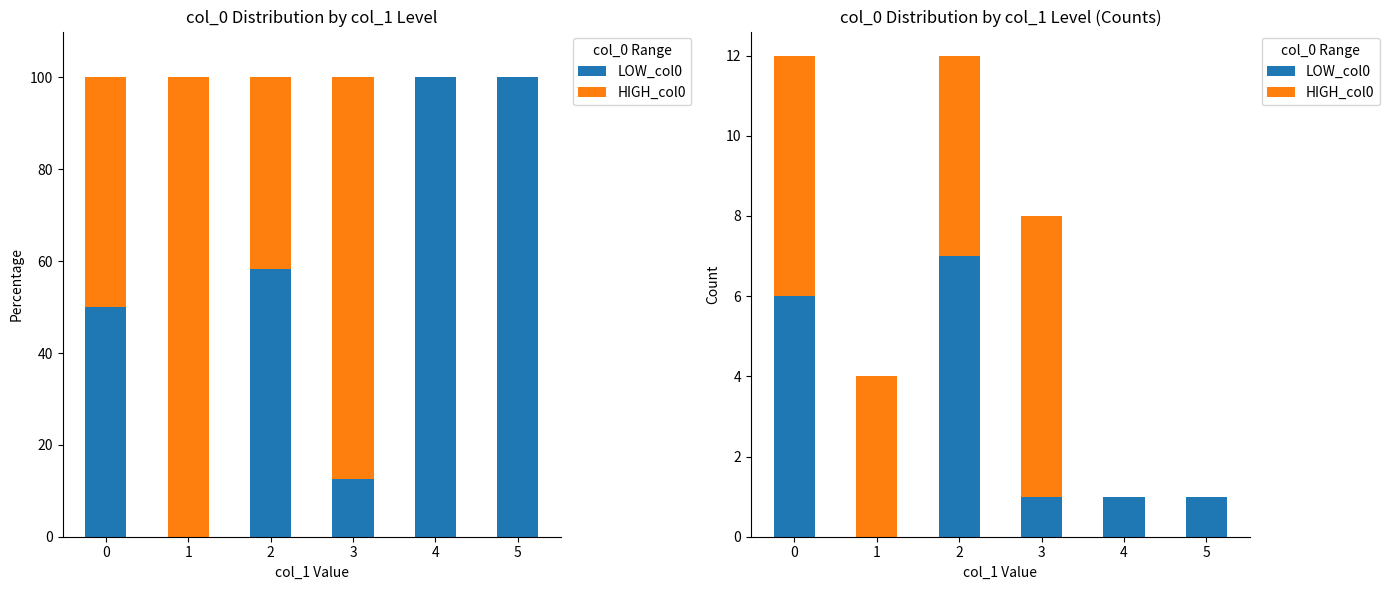

What is the difference between the maximum and minimum values in the LOW_col0 series?

7